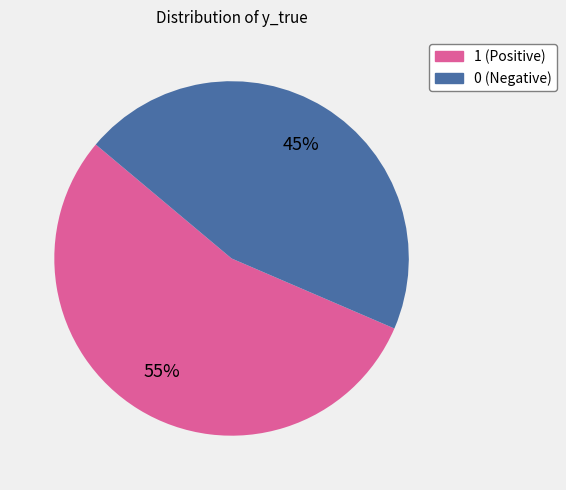

Which category has the biggest portion of the pie?

1